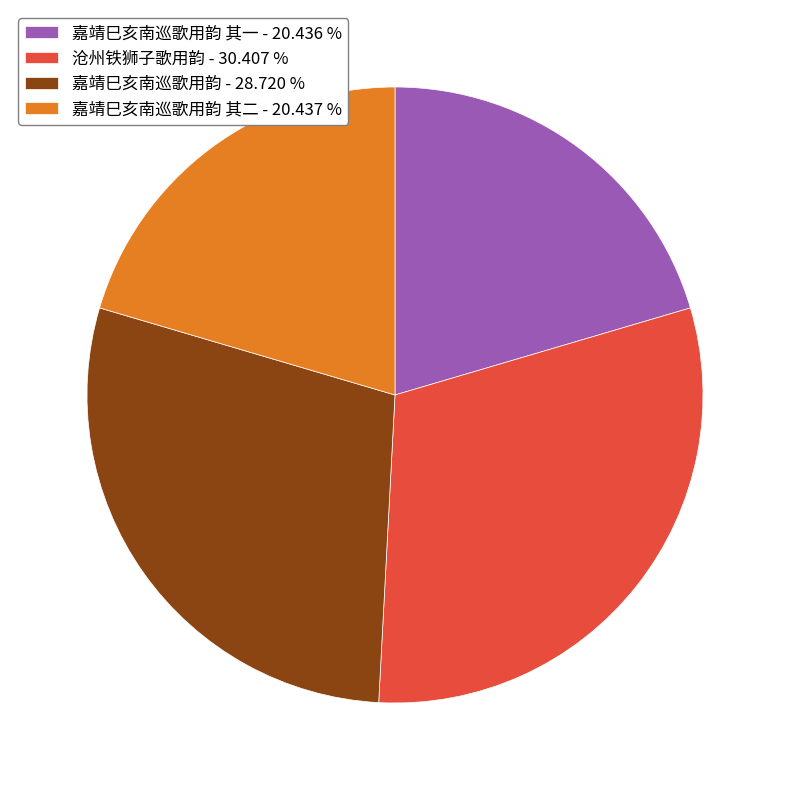

Which slice is the largest?

沧州铁狮子歌用韵 - 30.407 %